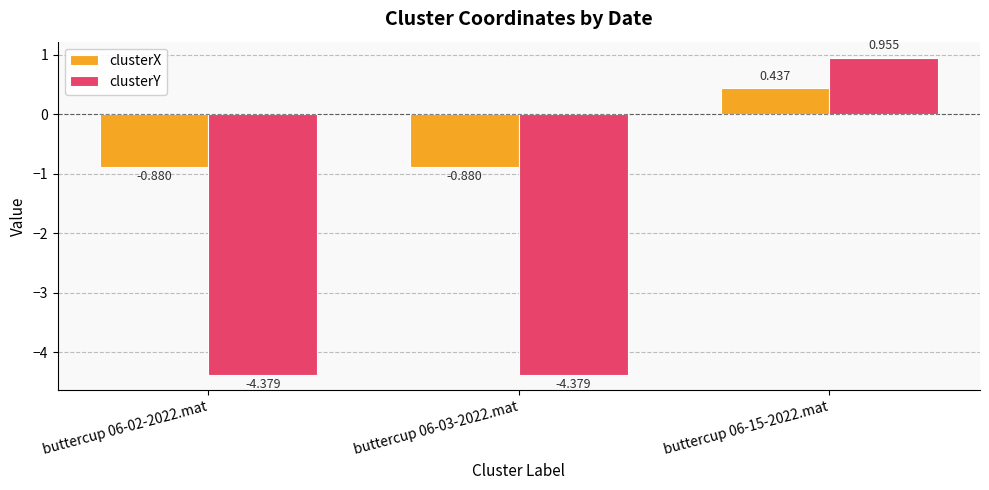

Which series has the largest range (max minus min)?

clusterY